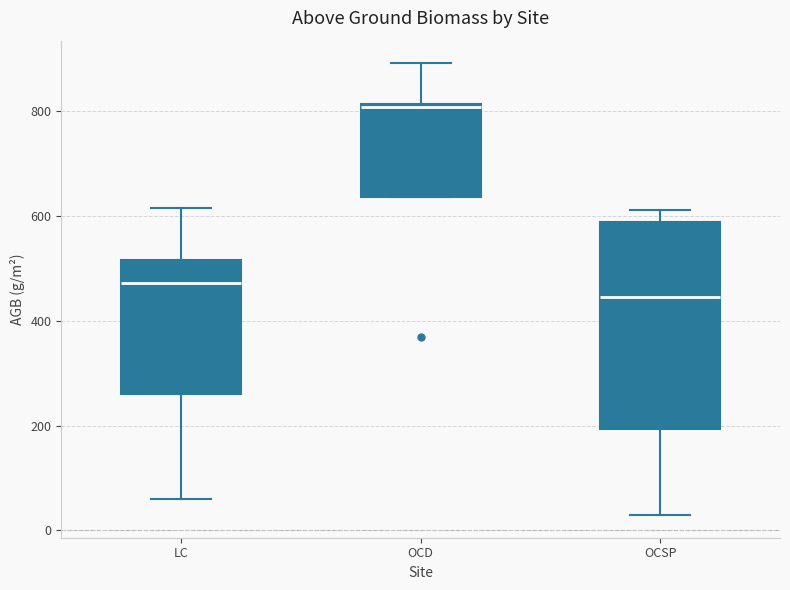

Which box's median line is the highest?

OCD